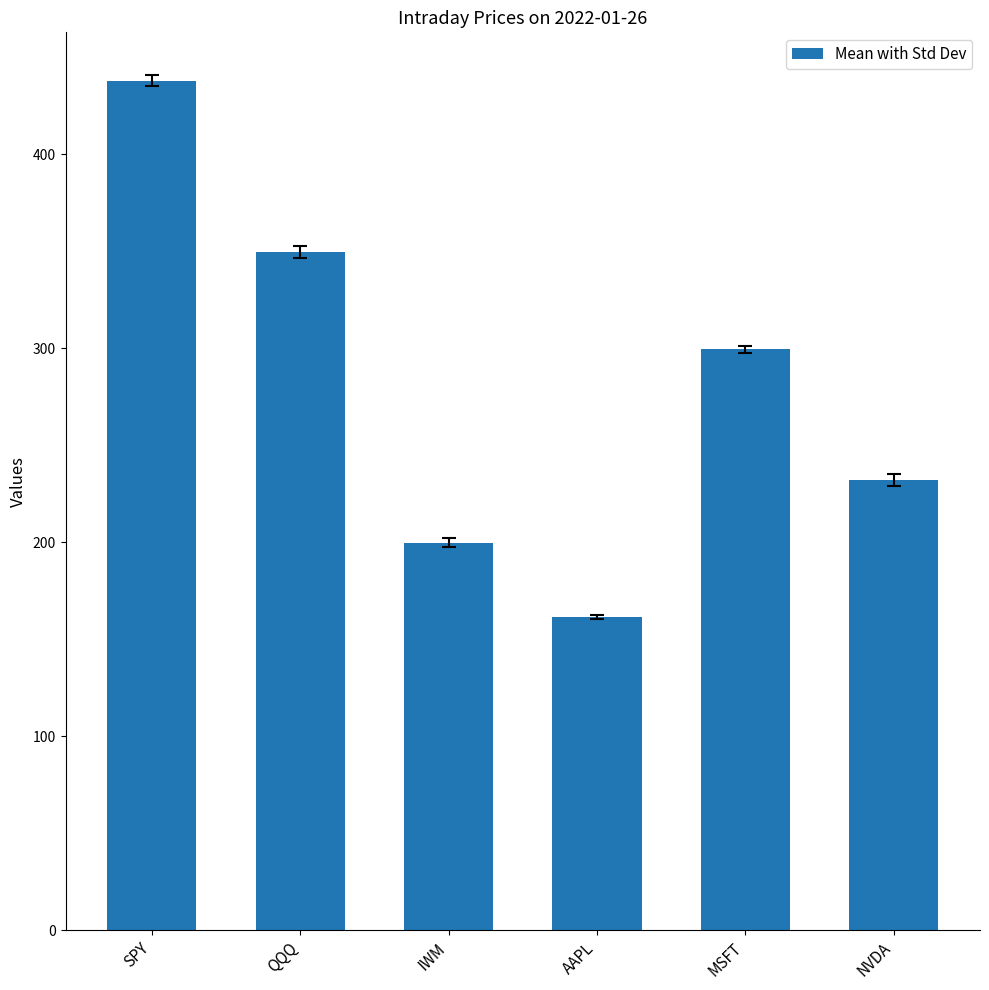

What is the minimum value shown in the chart?

161.5